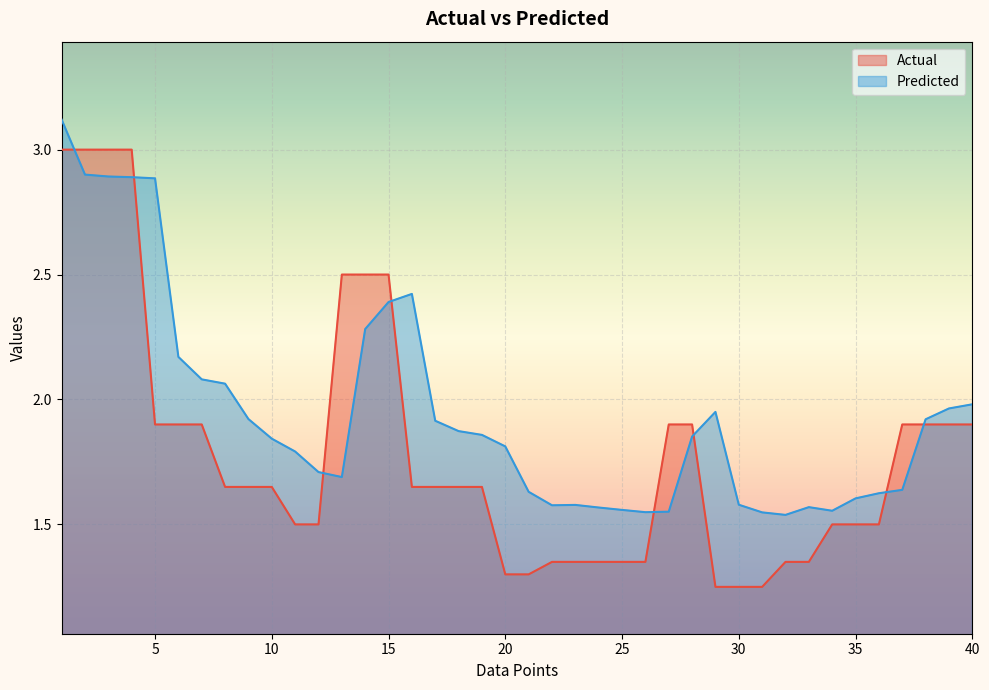

After their last crossing, which series has the higher values: Actual or Predicted?

Predicted